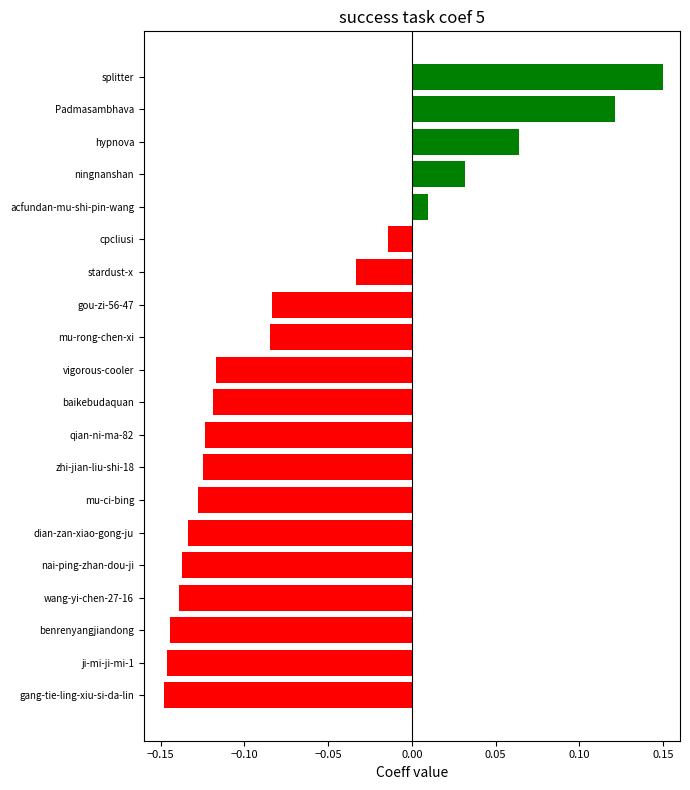

True or false: the data shows -0.0 at gang-tie-ling-xiu-si-da-lin.

False